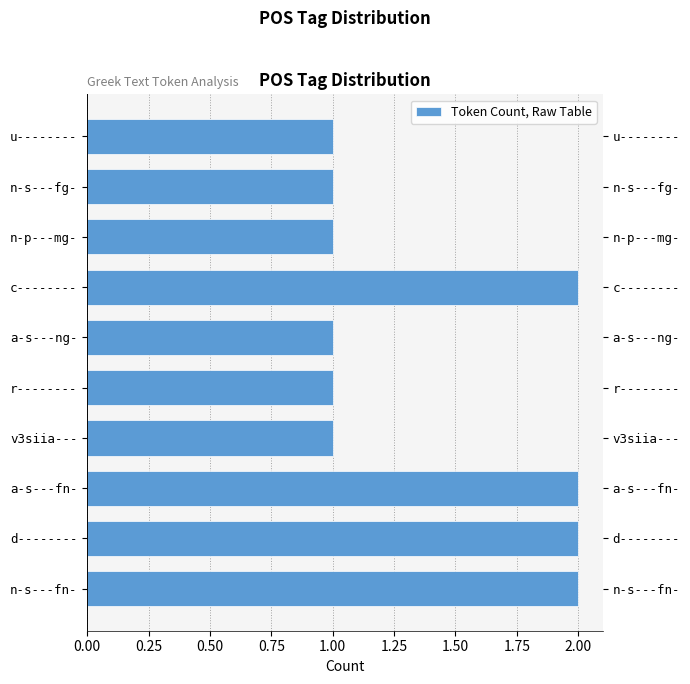

How many bars are there in total?

10